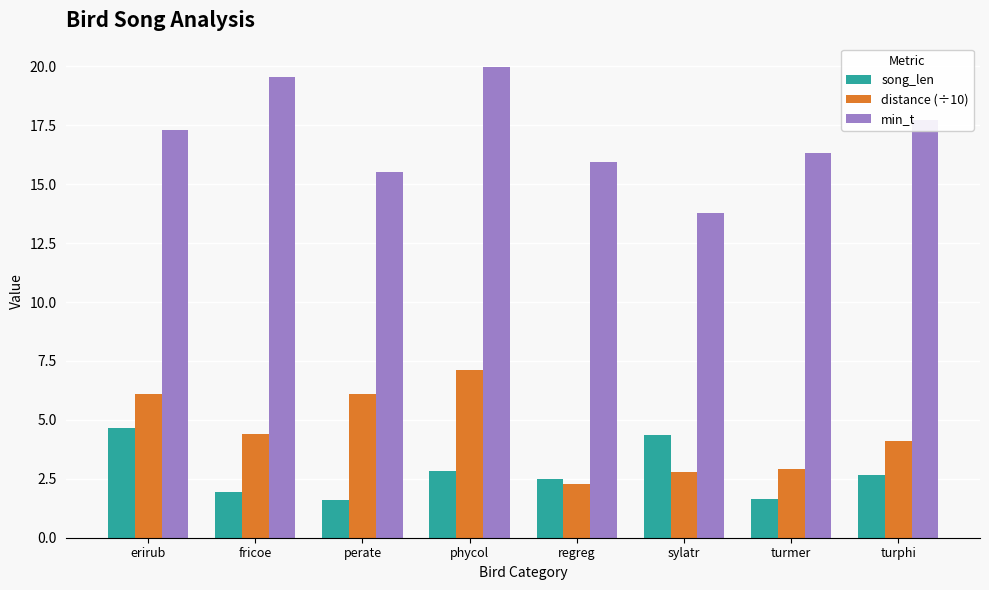

Which category has the lowest value in the min_t series?

sylatr